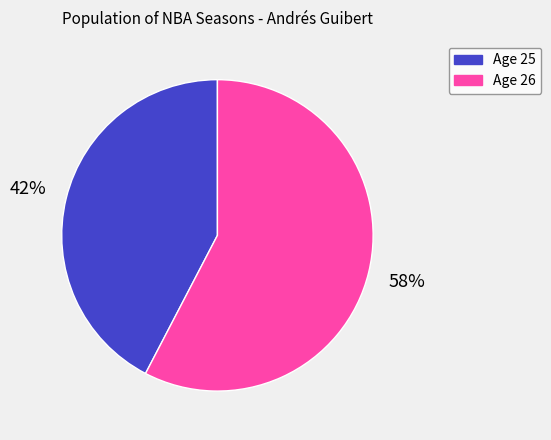

Rank the categories by value from highest to lowest.

Age 26, Age 25